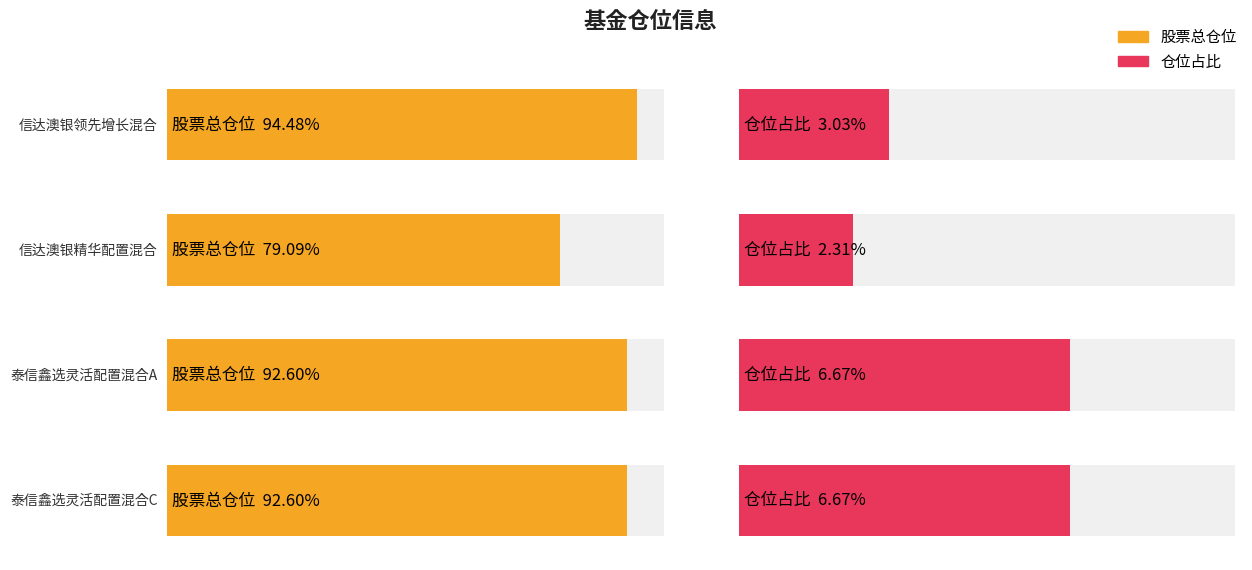

What is the value of the 股票总仓位 bar at the 3rd from the left?

92.6